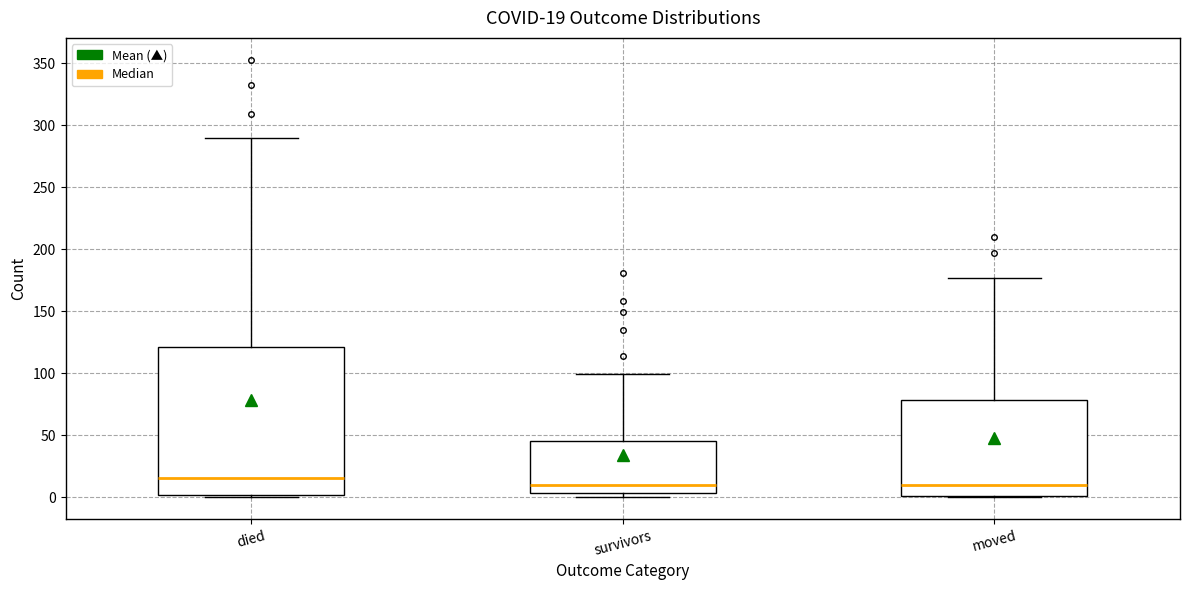

Which box is the tallest, from its lower edge to its upper edge?

died